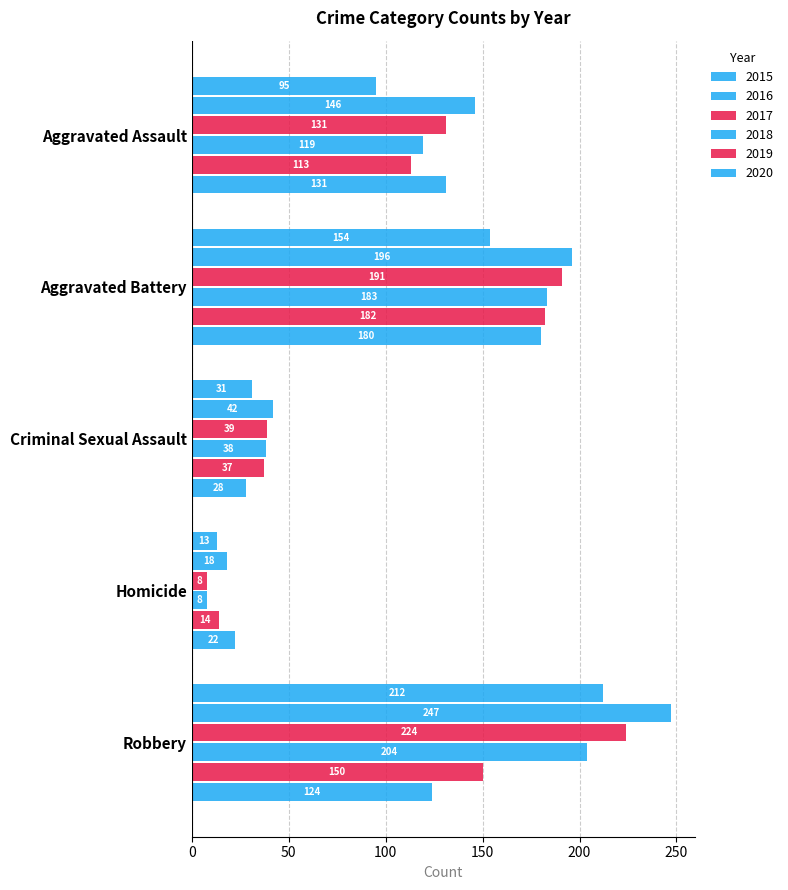

Which series has the largest range (max minus min)?

2016